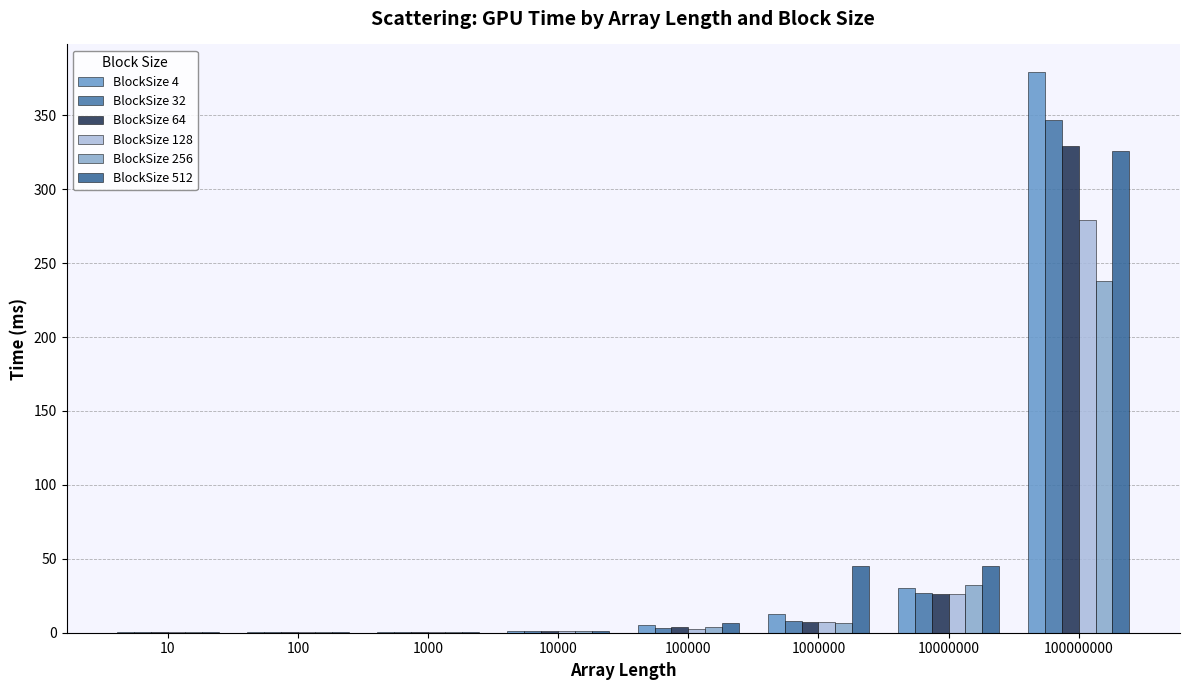

The value of BlockSize 512 at 10000000 is 45.0. True or false?

True